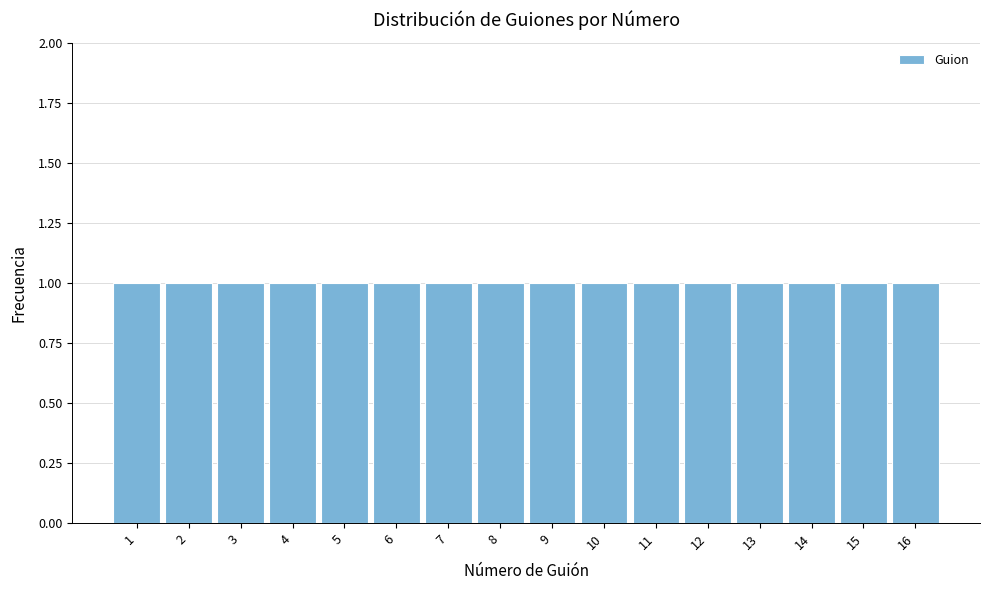

Reading left to right, list every bar in this chart as the range it spans on the x-axis followed by its height. The values are not printed on the chart, so give them approximately, as read against the axis.

0.5 to 1.5: 1
1.5 to 2.5: 1
2.5 to 3.5: 1
3.5 to 4.5: 1
4.5 to 5.5: 1
5.5 to 6.5: 1
6.5 to 7.5: 1
7.5 to 8.5: 1
8.5 to 9.5: 1
9.5 to 10.5: 1
10.5 to 11.5: 1
11.5 to 12.5: 1
12.5 to 13.5: 1
13.5 to 14.5: 1
14.5 to 15.5: 1
15.5 to 16.5: 1